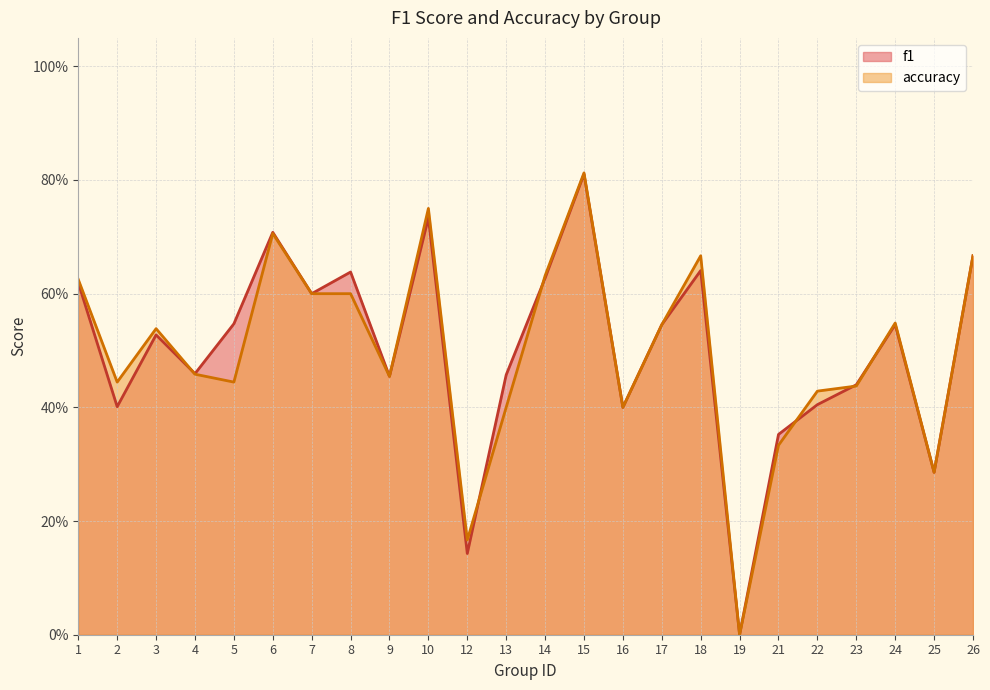

Is it true that accuracy equals 0.4 at 2?

True